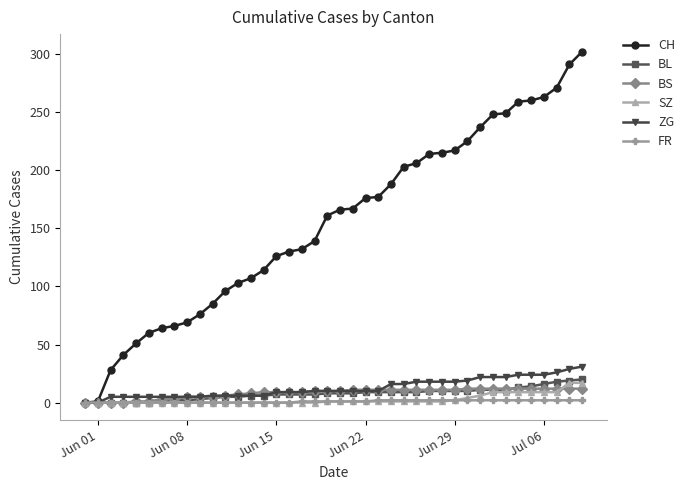

Which series has the largest total across all categories?

CH